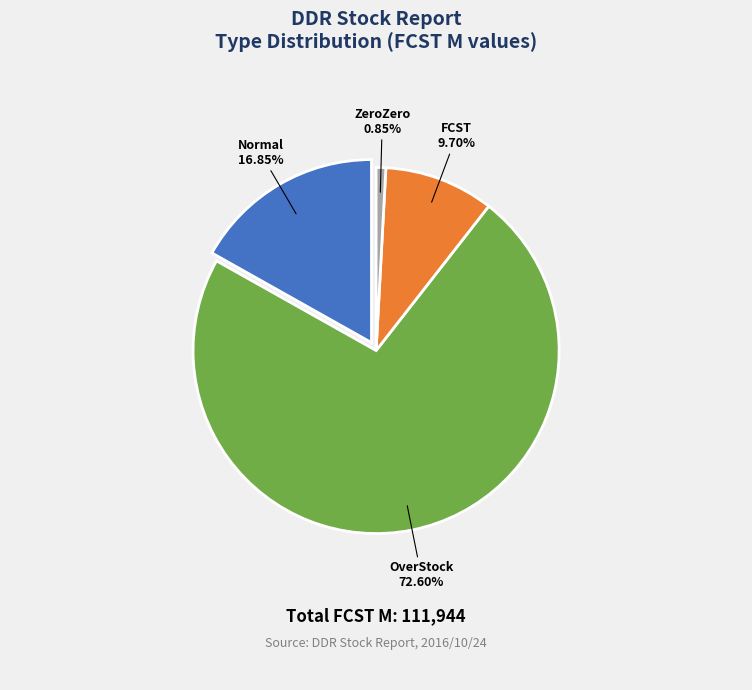

Count the number of slices in the pie.

4